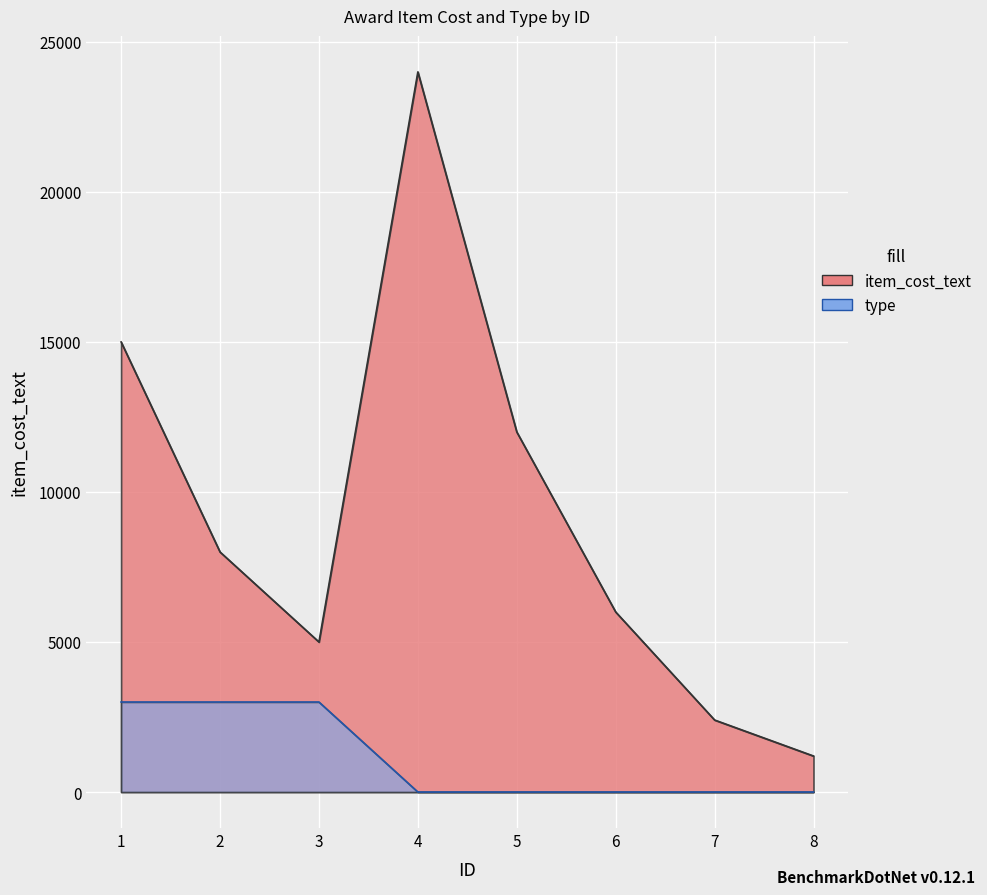

How many categories are shown in the chart?

8